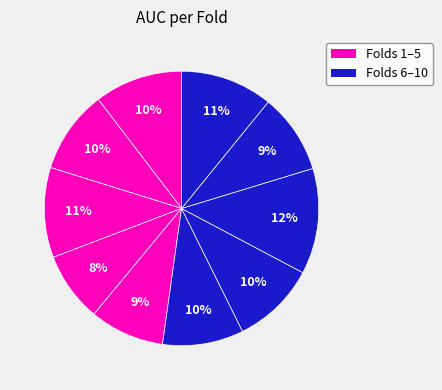

What is the smallest slice in the pie chart?

Fold 4